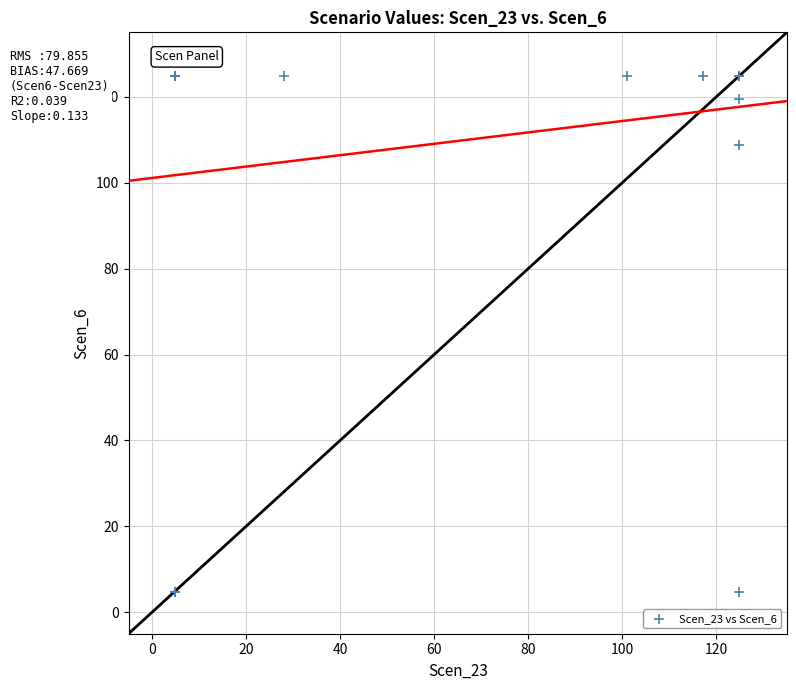

What Y value in the scatter plot is closest to 64?

108.8